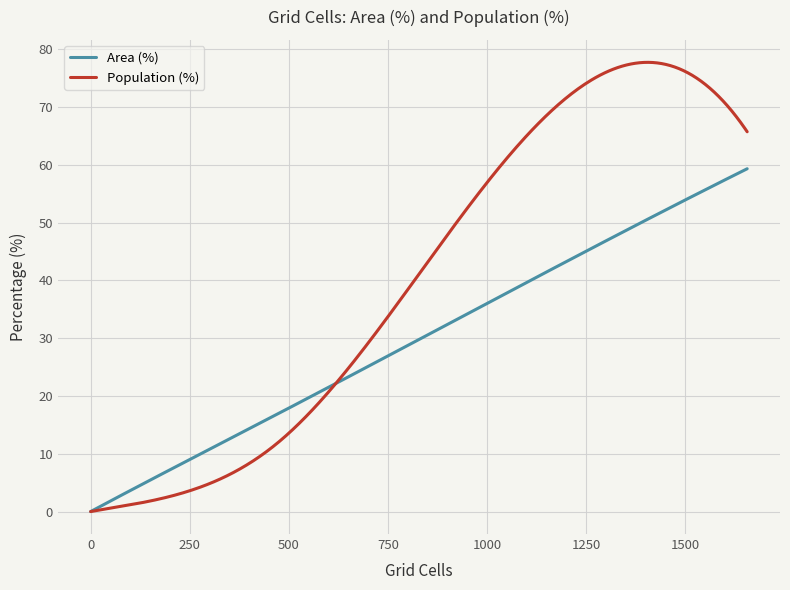

Which series has the largest range (max minus min)?

Population (%)